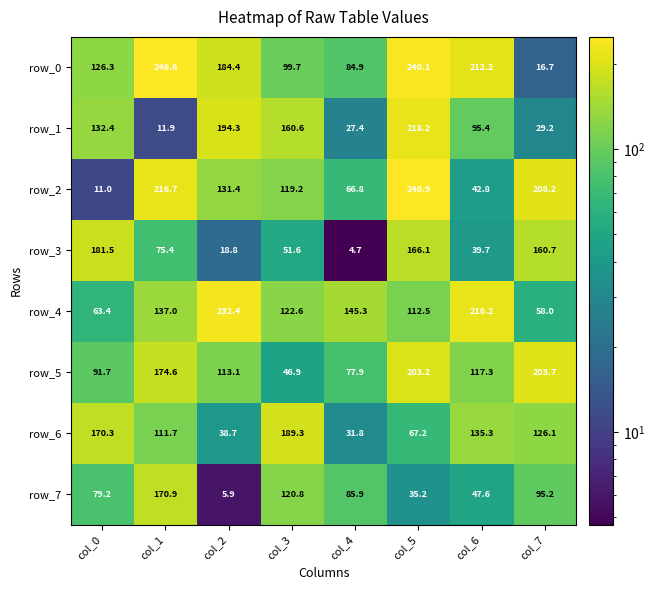

Rank the series at col_3 from highest to lowest value.

row_6, row_1, row_4, row_7, row_2, row_0, row_3, row_5